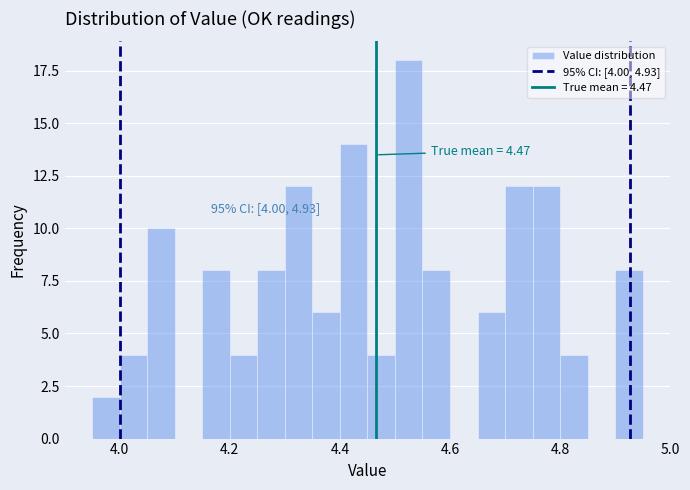

Around what value on the x-axis is the tallest bar? Give the approximate position of its centre, as read against the axis.

4.52